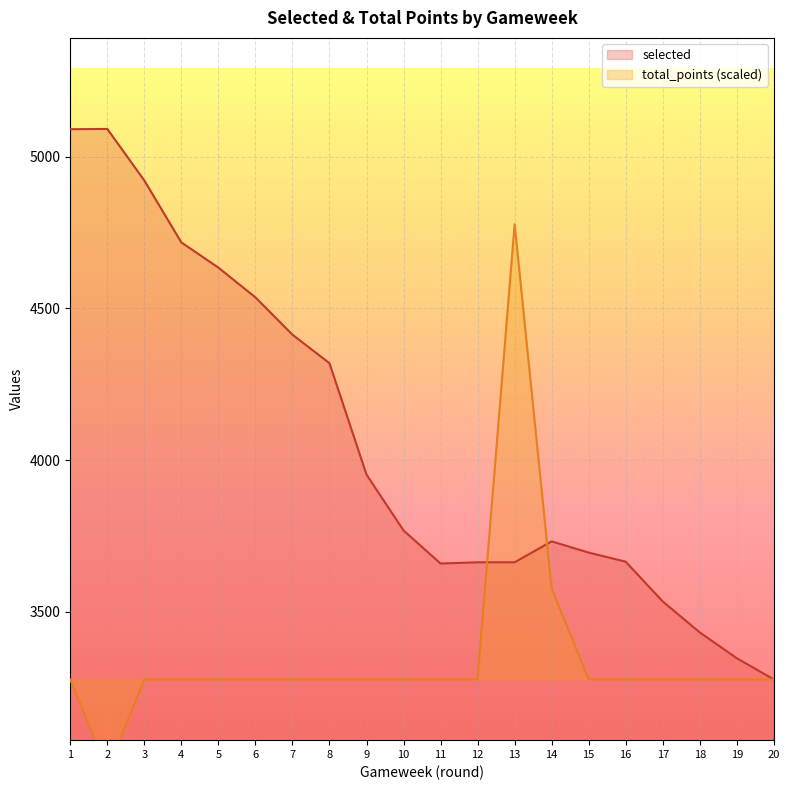

True or false: selected and total_points cross at least once.

True